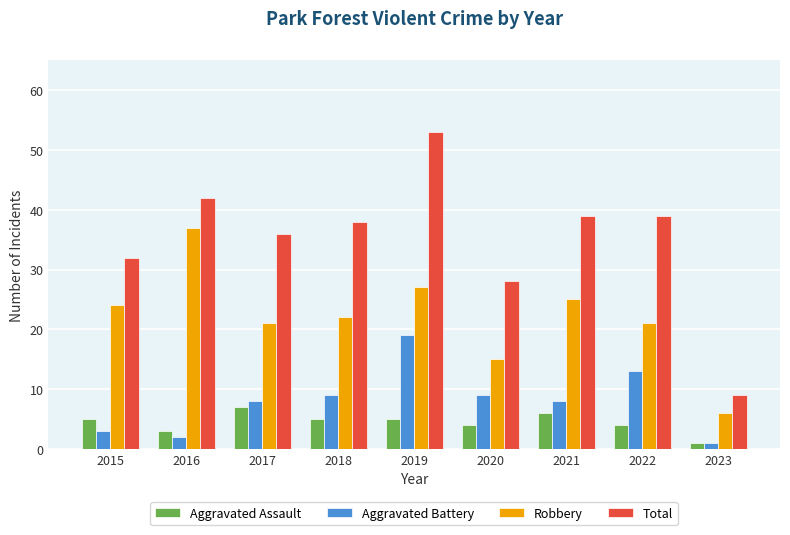

Reading left to right, transcribe all the data shown in this chart.

Aggravated Assault: 2015=5	2016=3	2017=7	2018=5	2019=5	2020=4	2021=6	2022=4	2023=1
Aggravated Battery: 2015=3	2016=2	2017=8	2018=9	2019=19	2020=9	2021=8	2022=13	2023=1
Robbery: 2015=24	2016=37	2017=21	2018=22	2019=27	2020=15	2021=25	2022=21	2023=6
Total: 2015=32	2016=42	2017=36	2018=38	2019=53	2020=28	2021=39	2022=39	2023=9